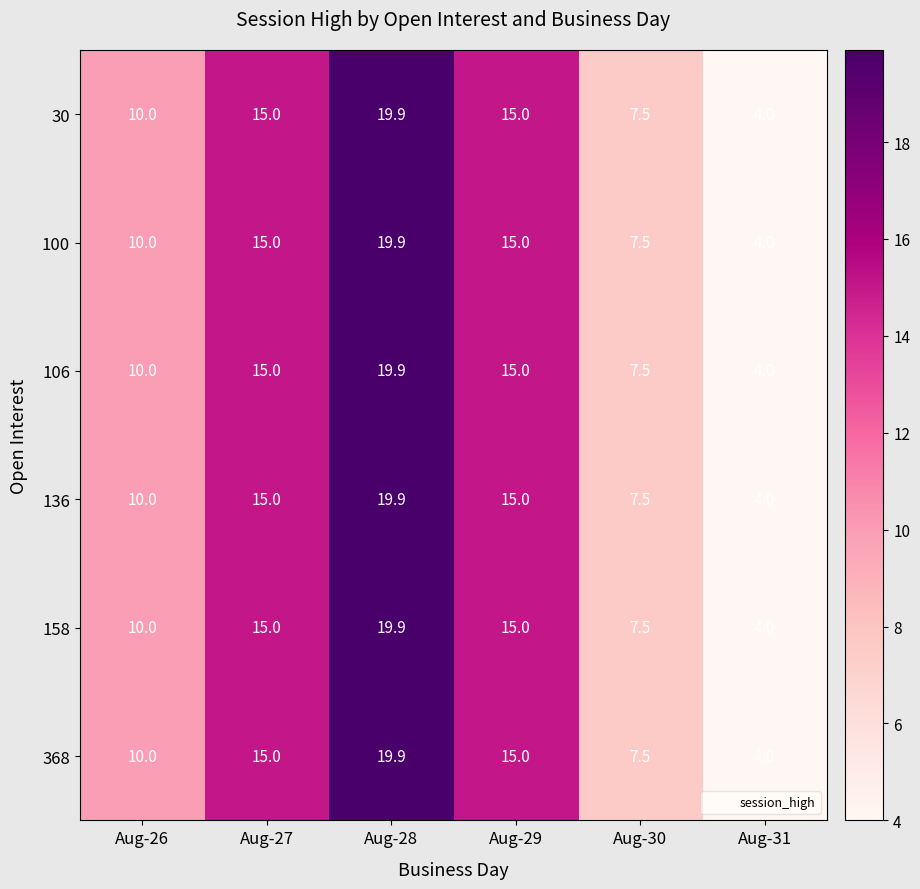

What is the minimum value shown in the chart?

4.0